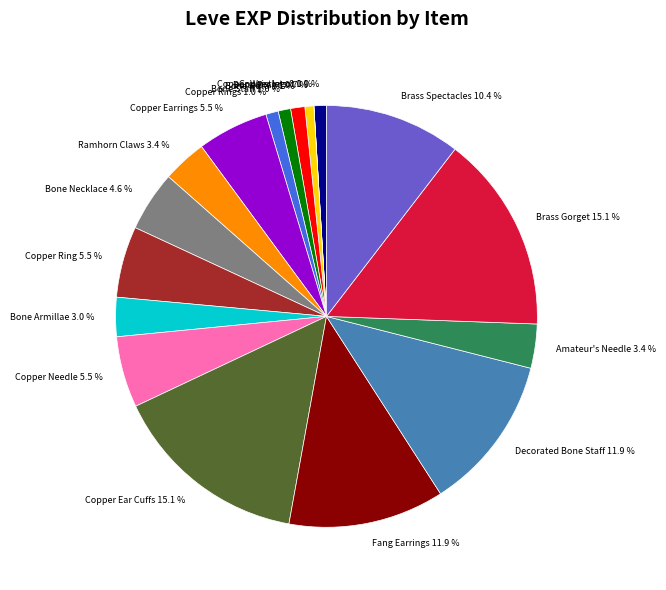

Approximately how many times larger is the value at Ramhorn Claws 3.4 % compared to Bone Armillae 3.0 %?

1.1